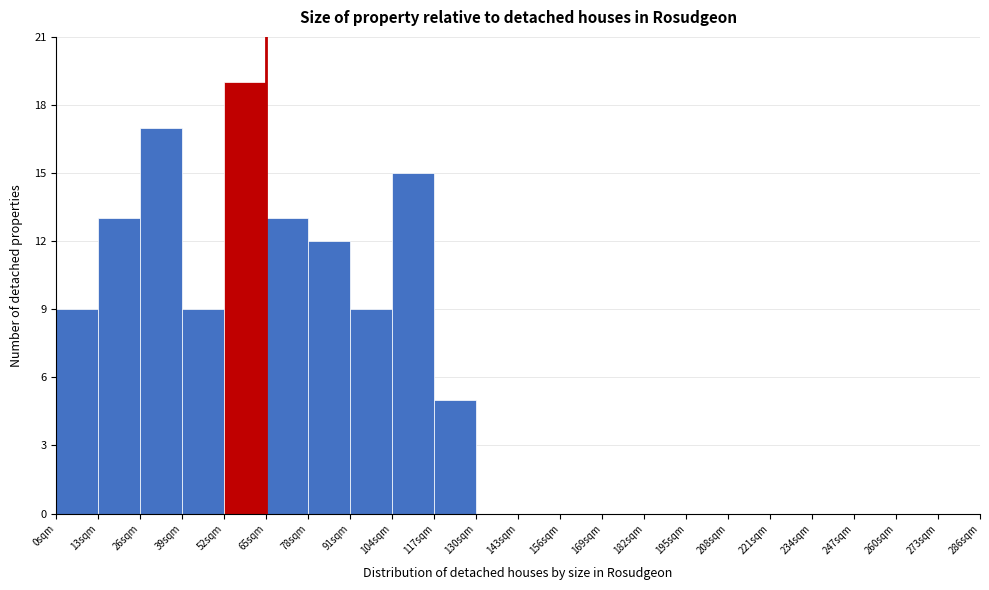

How tall is the bar that spans 0 to 13 on the x-axis? Neither the bar edges nor the heights are printed on the chart, so give them approximately, as read against the axes.

9